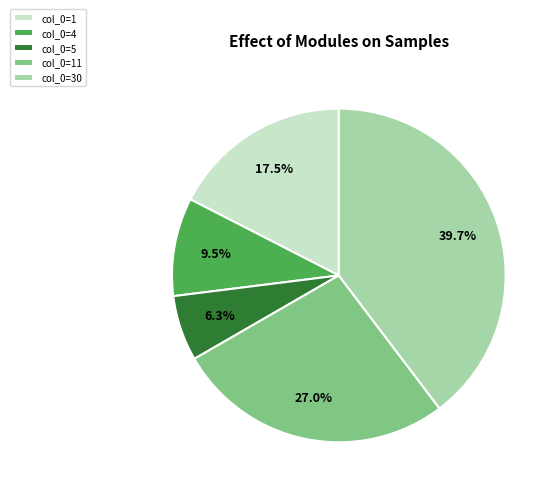

What is the total percentage of col_0=11 and col_0=4?

36.5%